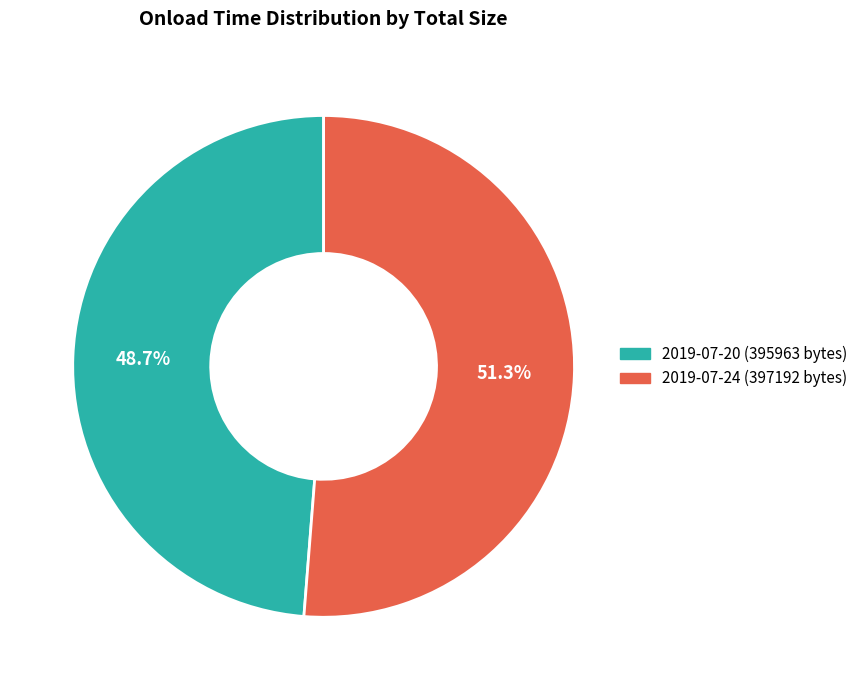

How many slices are in this pie chart?

2